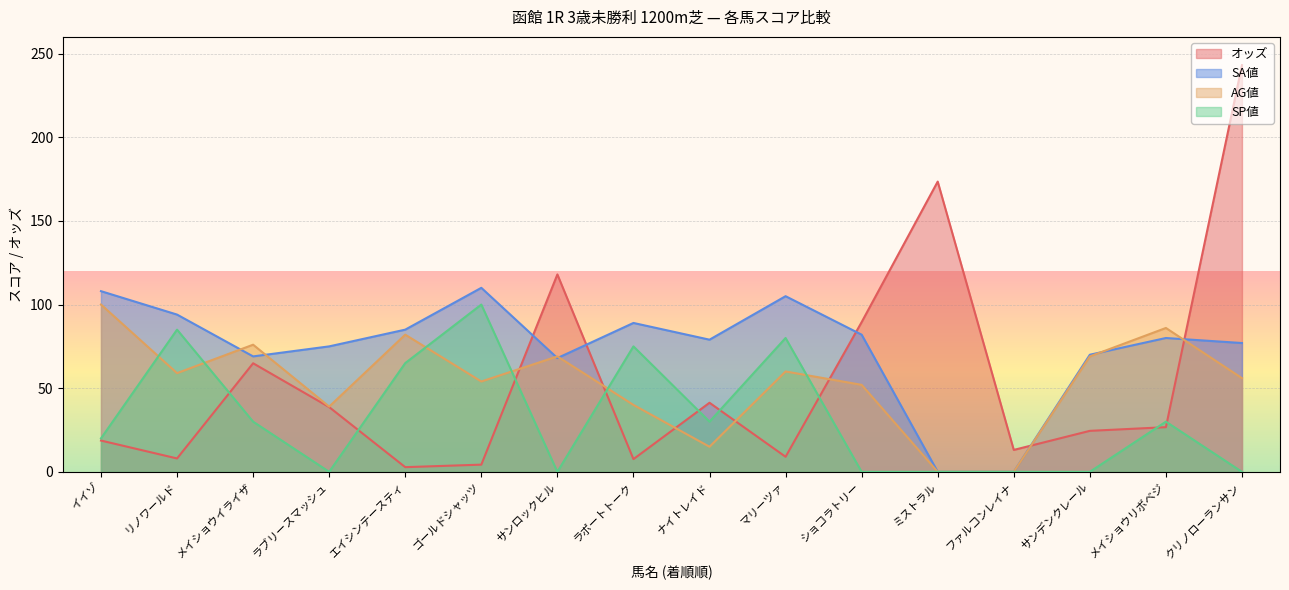

At how many categories does at least one series exceed 56?

15